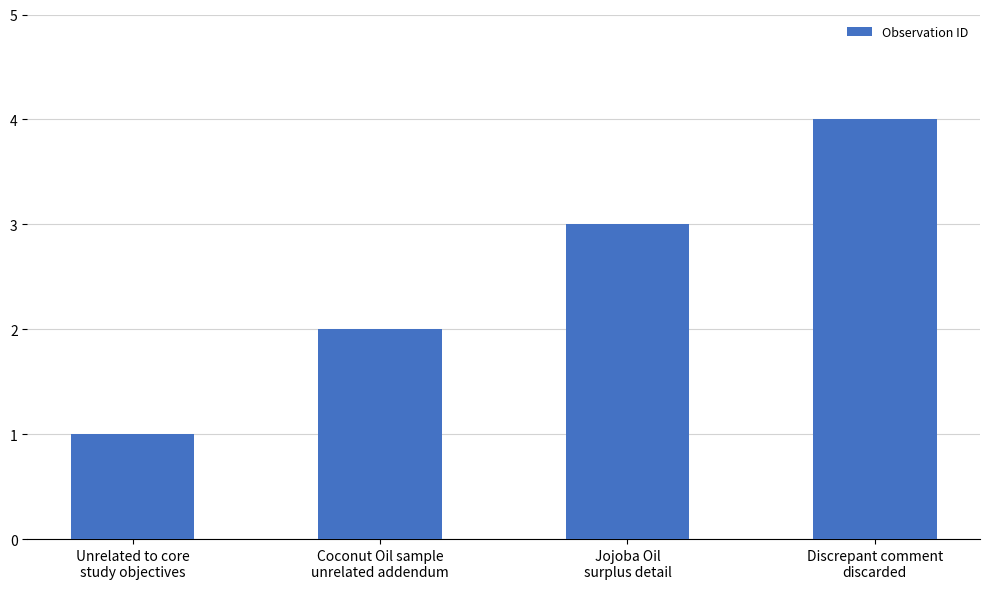

What is the minimum value shown in the chart?

1